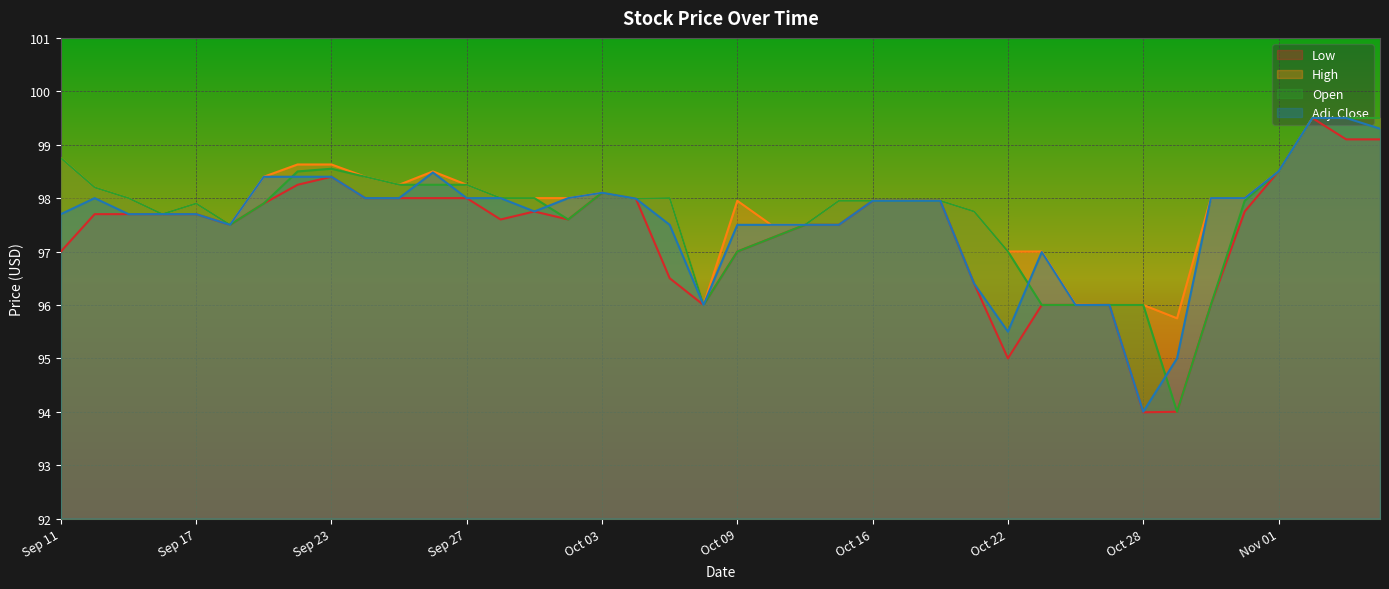

What is the maximum value shown in the chart?

99.5